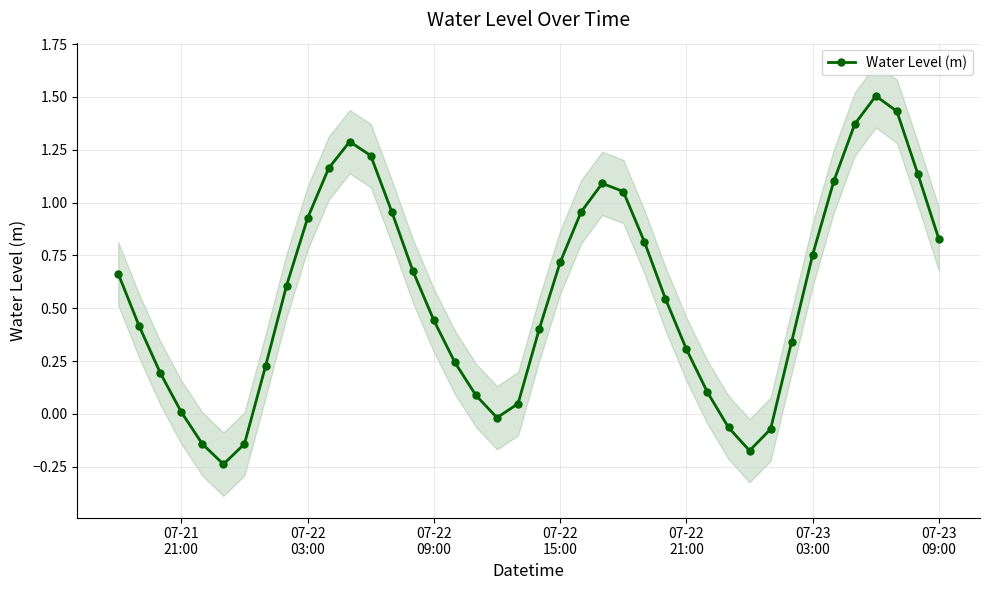

How many interior local peaks does the Water Level (m) series have?

3